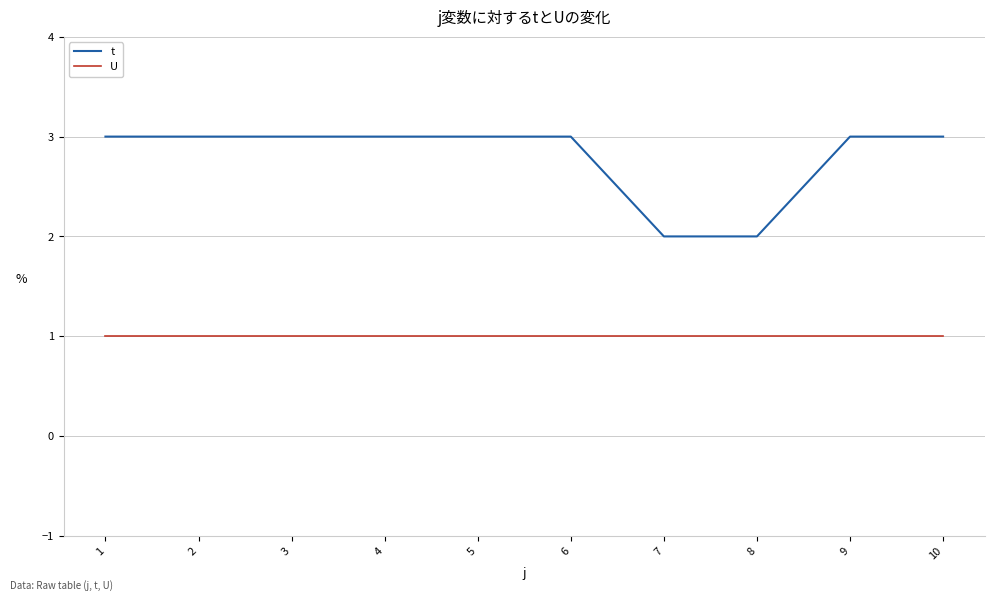

Reading right to left, transcribe all the data shown in this chart.

t: 3	3	2	2	3	3	3	3	3	3
U: 1	1	1	1	1	1	1	1	1	1